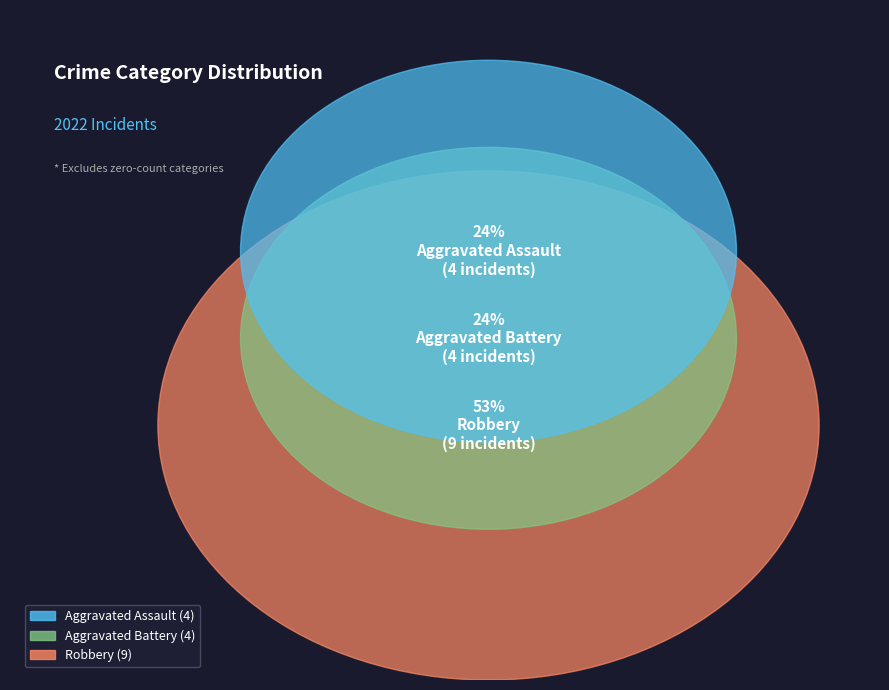

To the nearest percent, what is the combined percentage of Criminal Sexual Assault and Aggravated Battery?

24%